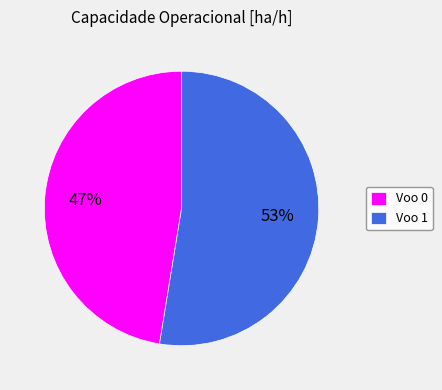

Combined, do Voo 1 and Voo 0 account for over 50%?

Yes